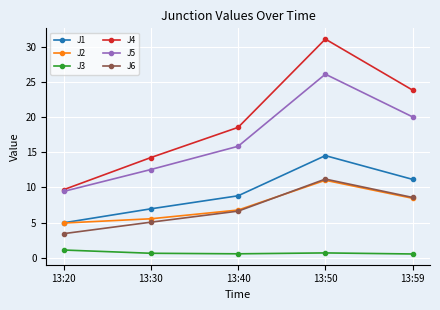

What is the sum of the J3 values at 13:50 and 13:59?

1.2